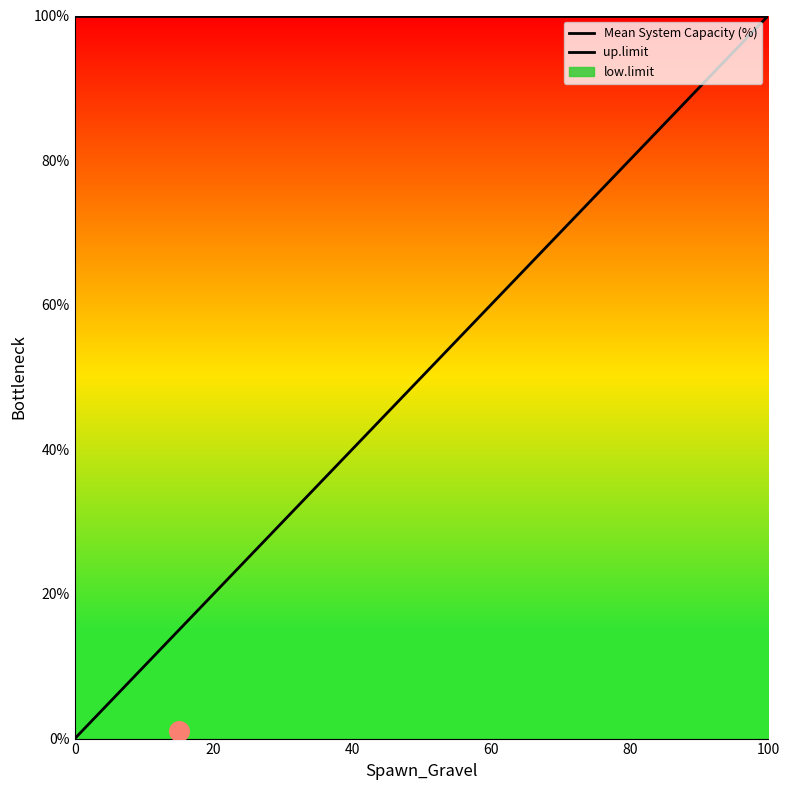

At how many categories does at least one series exceed 22?

21